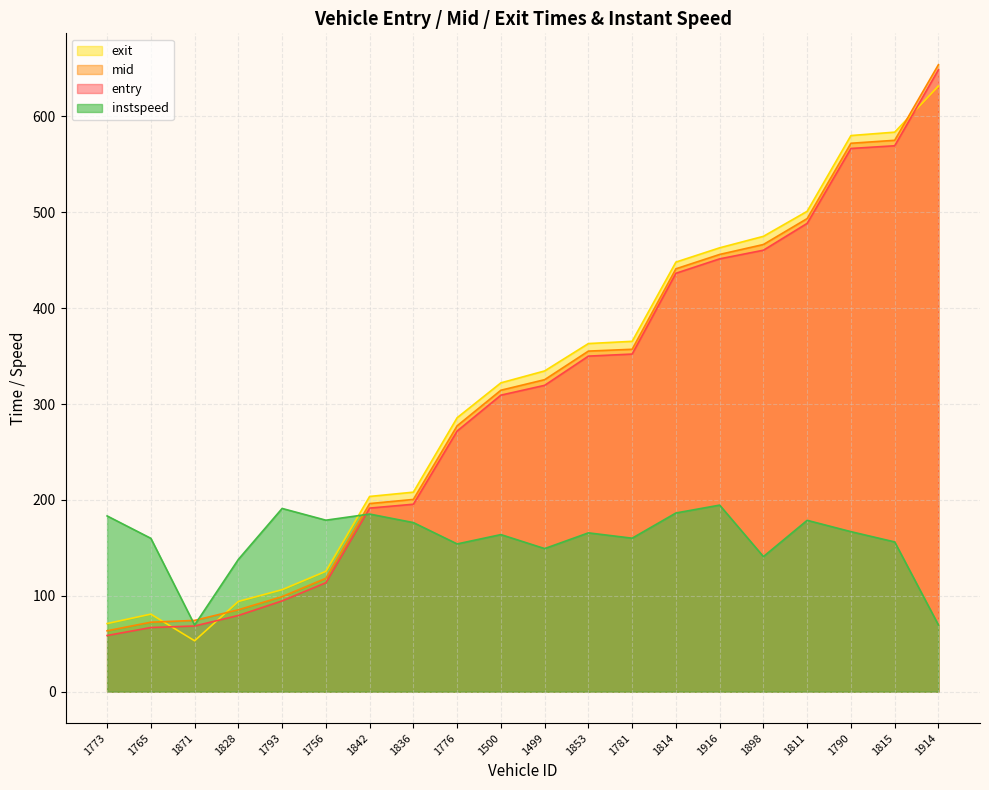

At how many categories does at least one series exceed 538?

3